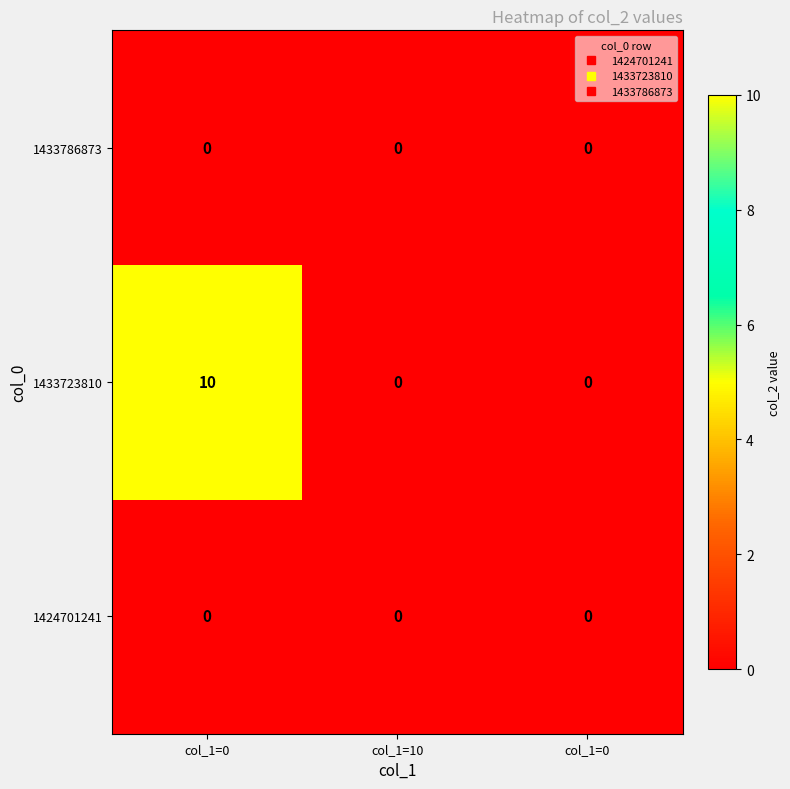

Count the number of categories in the chart.

3